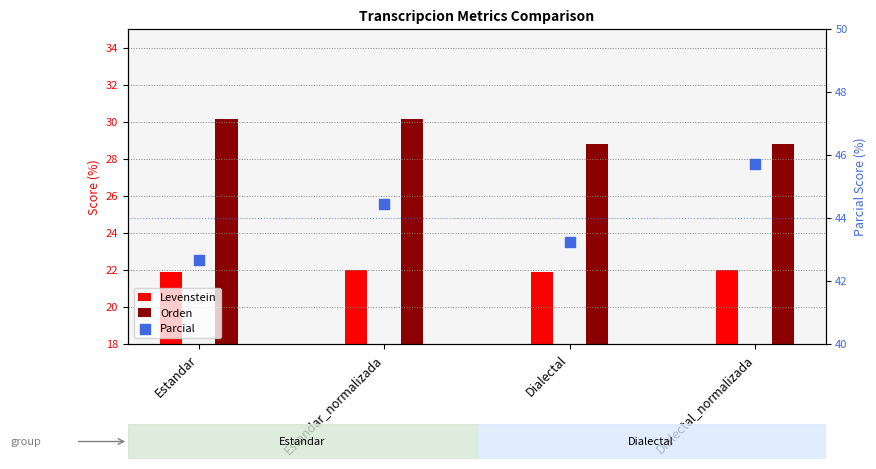

Which series has the largest Y range (max minus min)?

Parcial